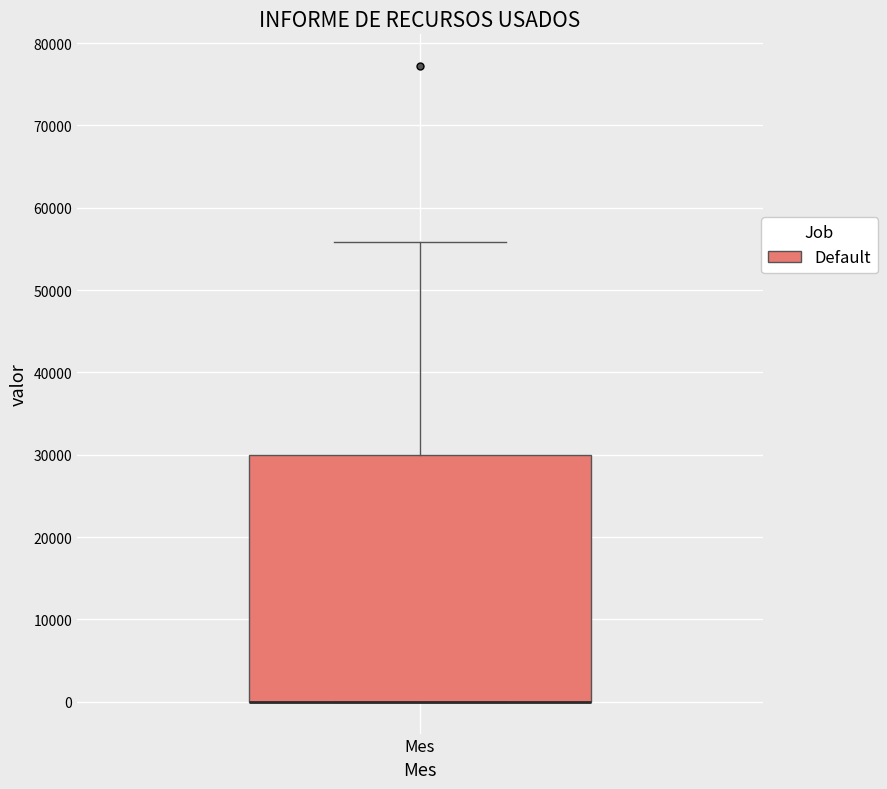

Transcribe this box plot: give where the median line is, the range the box spans, and where the two whiskers end, as read against the y-axis. The values are not printed on the chart, so give them approximately, as read against the axis.

median 0 (drawn on the box's lower edge), box 0 to 30000, whiskers 0 to 56000